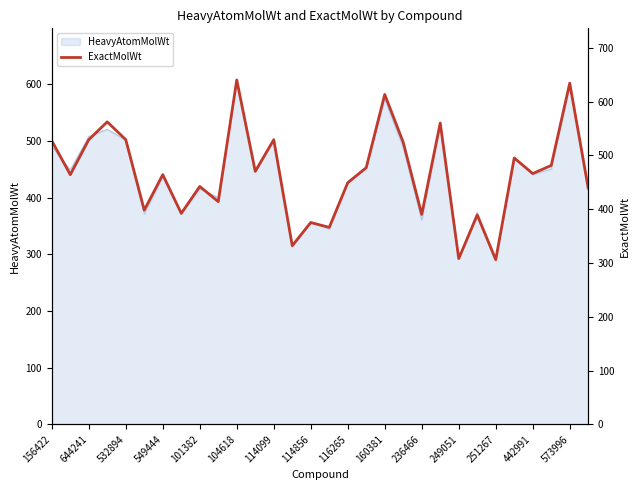

The value of HeavyAtomMolWt at 160381 is 243.7. True or false?

False